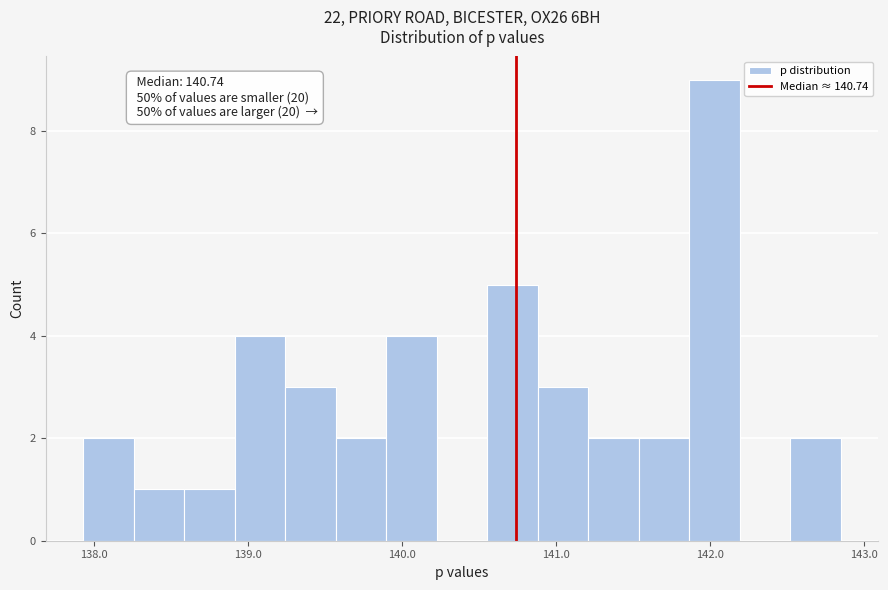

Read against the x-axis, roughly where is the centre of the tallest bar?

142.0